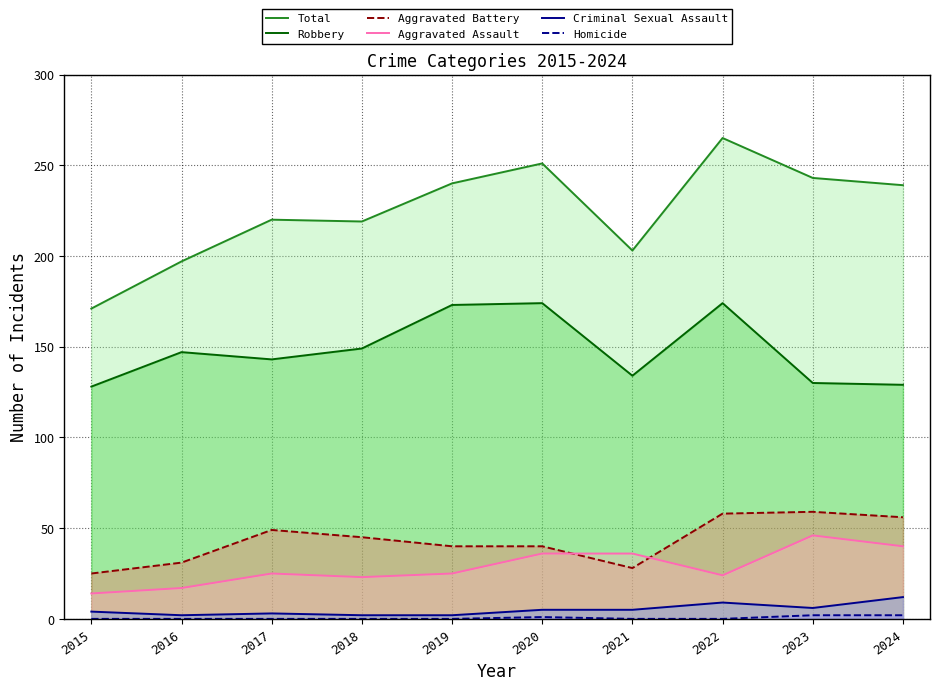

What is the total value across all series at 2021?

406